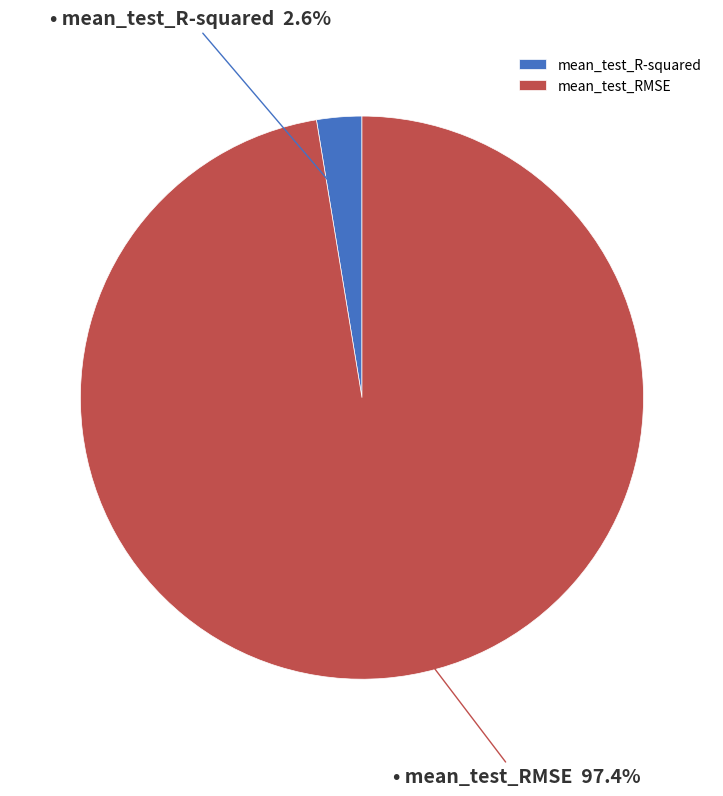

How many slices are in this pie chart?

2